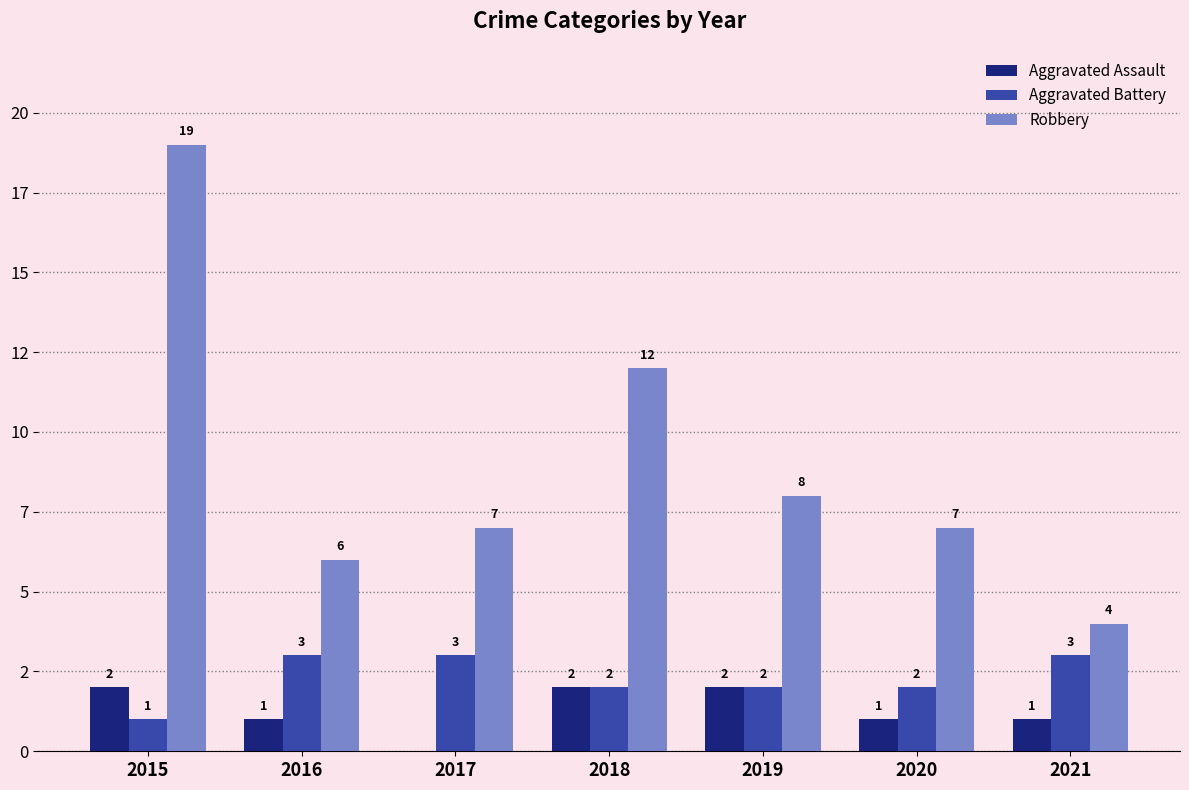

What is the difference between the second highest and second lowest values in the Aggravated Battery series?

1